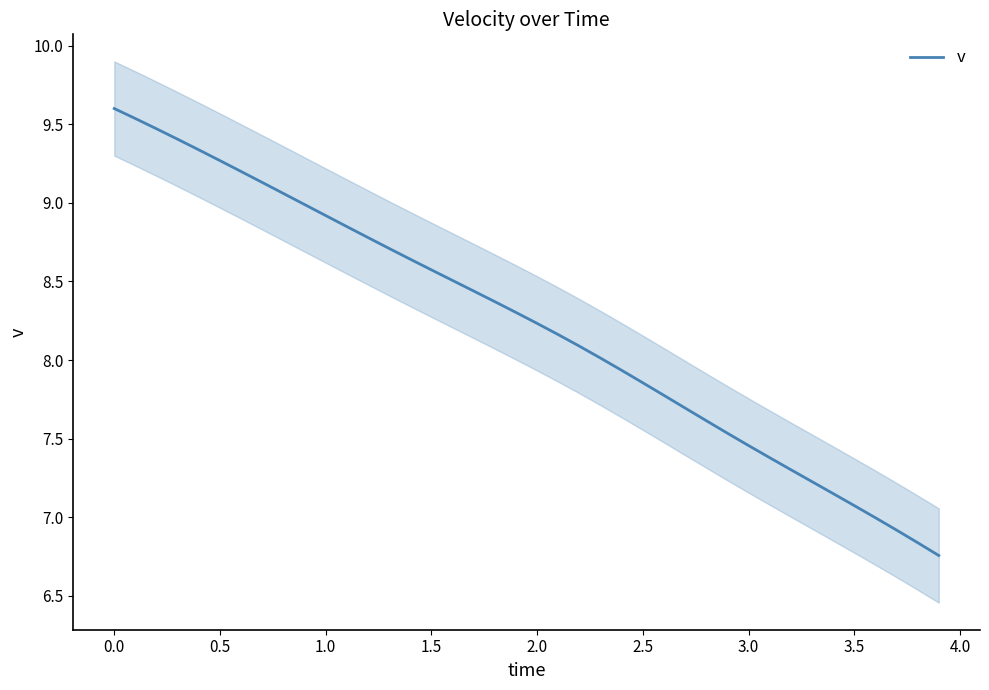

The value of v at 0.0 is 14.0. True or false?

False